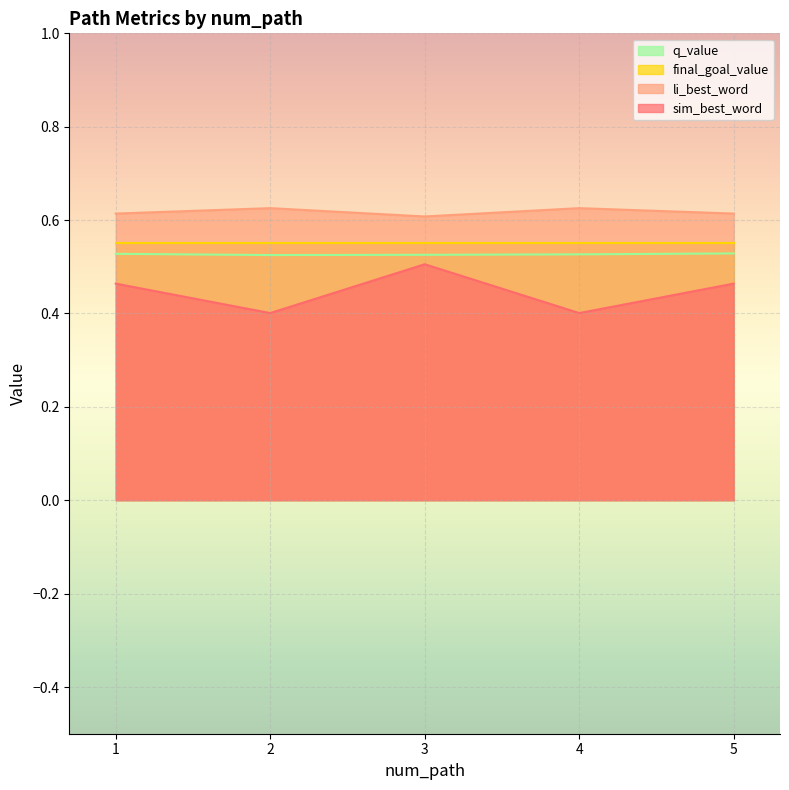

Rank the categories by li_best_word value from highest to lowest.

2, 4, 1, 5, 3